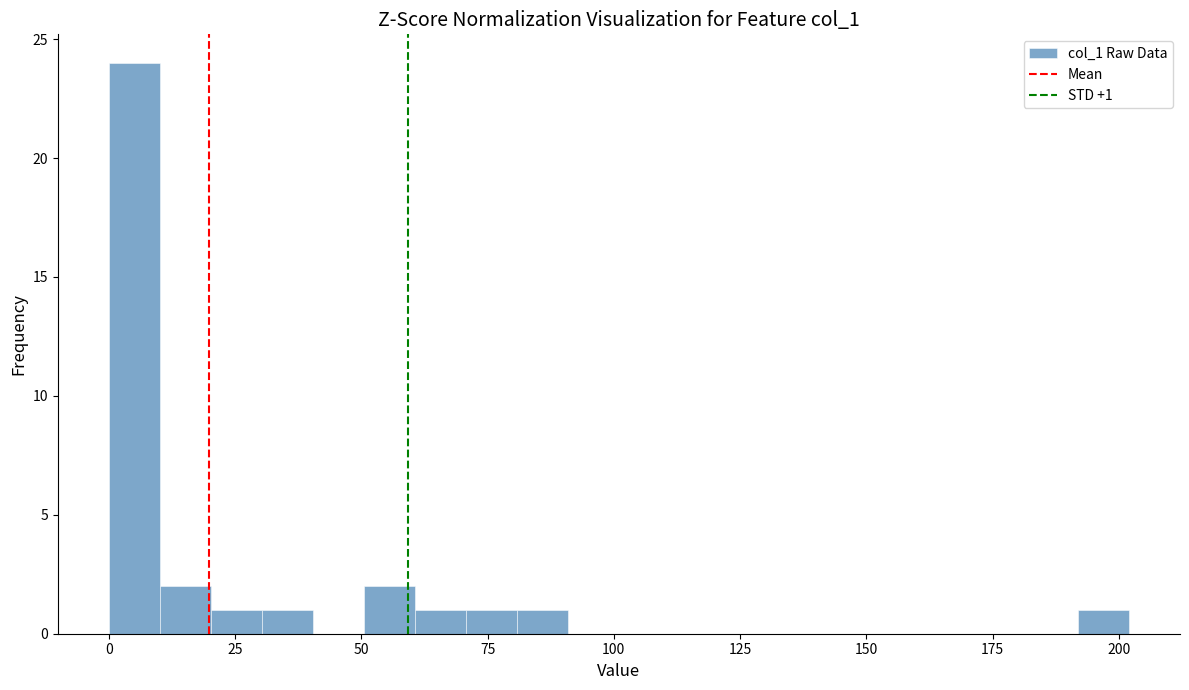

Around what value on the x-axis is the tallest bar? Give the approximate position of its centre, as read against the axis.

5